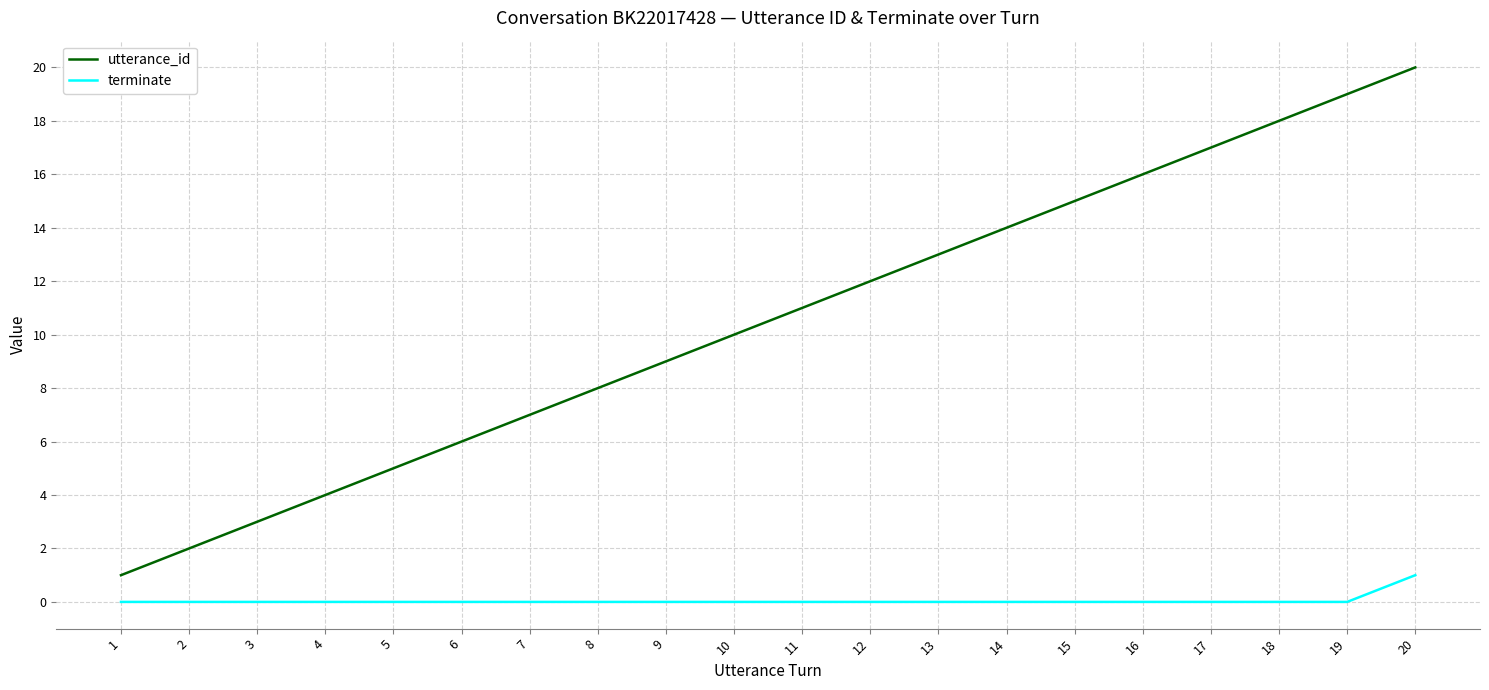

What is the total value across all series at 3?

3